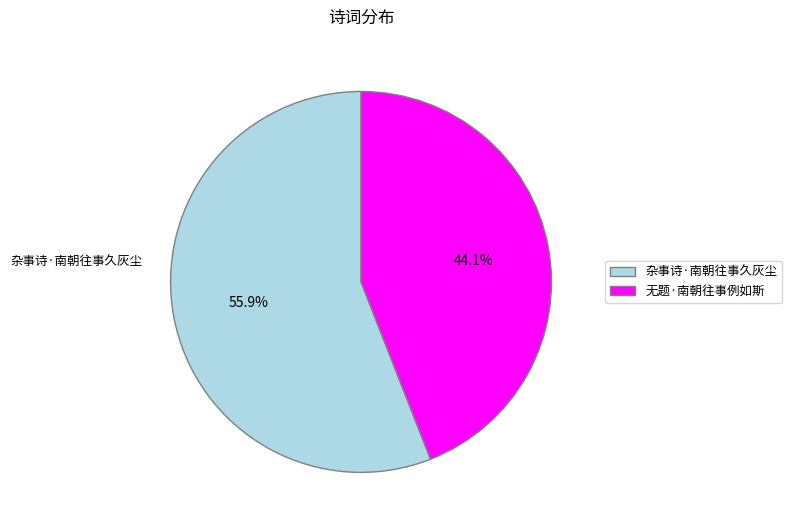

Combined, what portion of the pie is 无题·南朝往事例如斯 and 杂事诗·南朝往事久灰尘?

100.0%